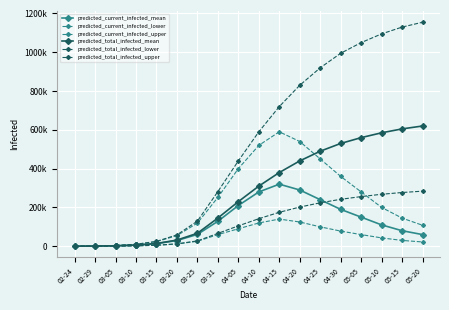

Is this an area chart (filled region under the line)?

No